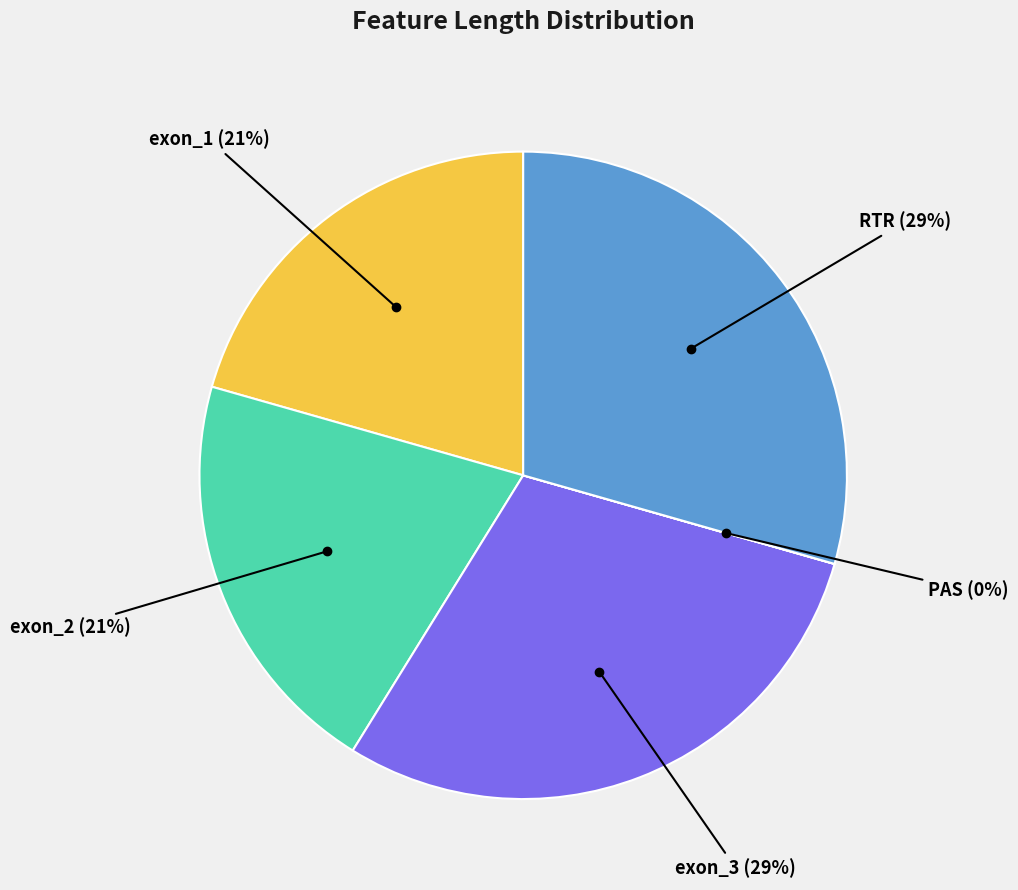

Is it true that RTR (29%) is 29% of the pie?

True